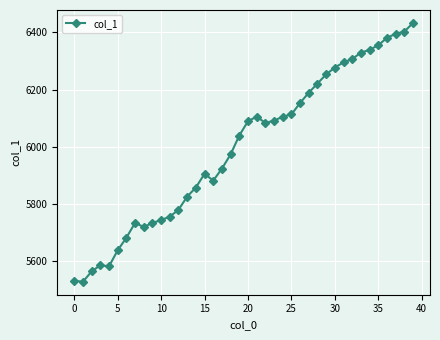

What is the smallest value displayed?

5527